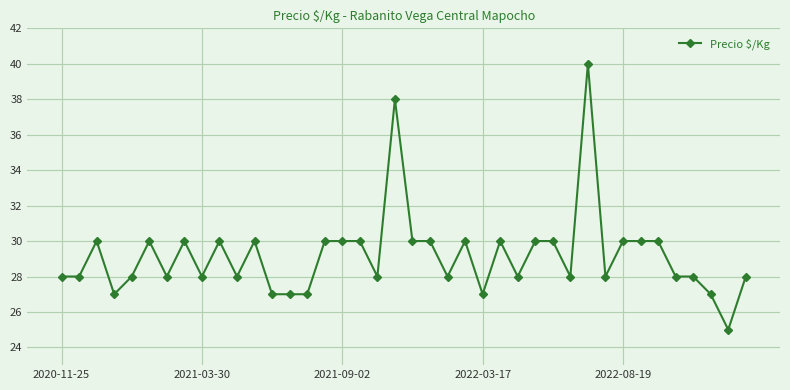

What is the maximum value shown in the chart?

40